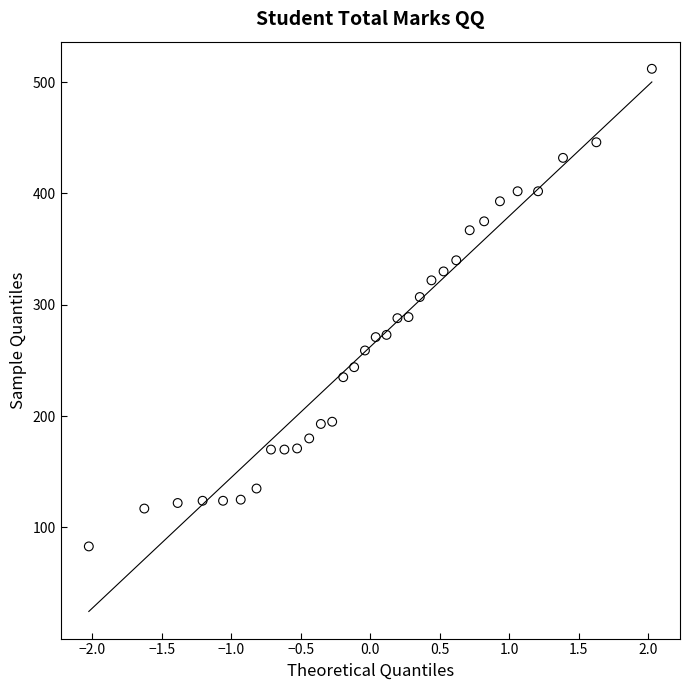

What is the range of Y values (max minus min)?

429